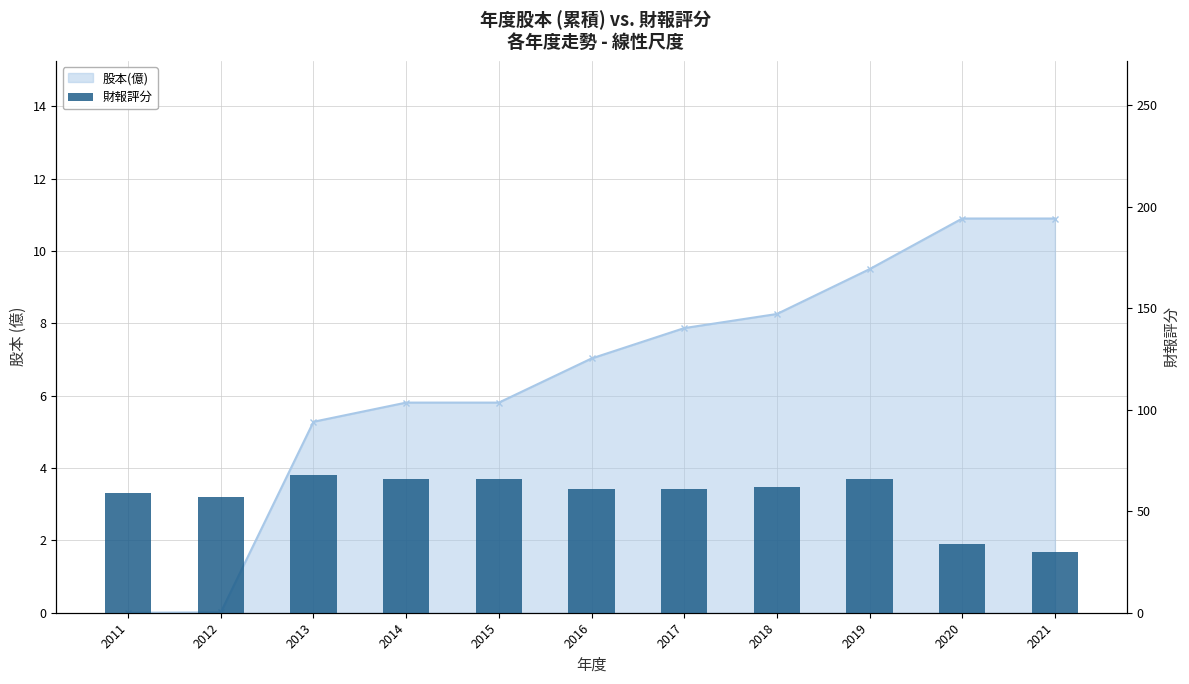

List the labels in order of value, largest first.

2013, 2014, 2015, 2019, 2018, 2016, 2017, 2011, 2012, 2020, 2021